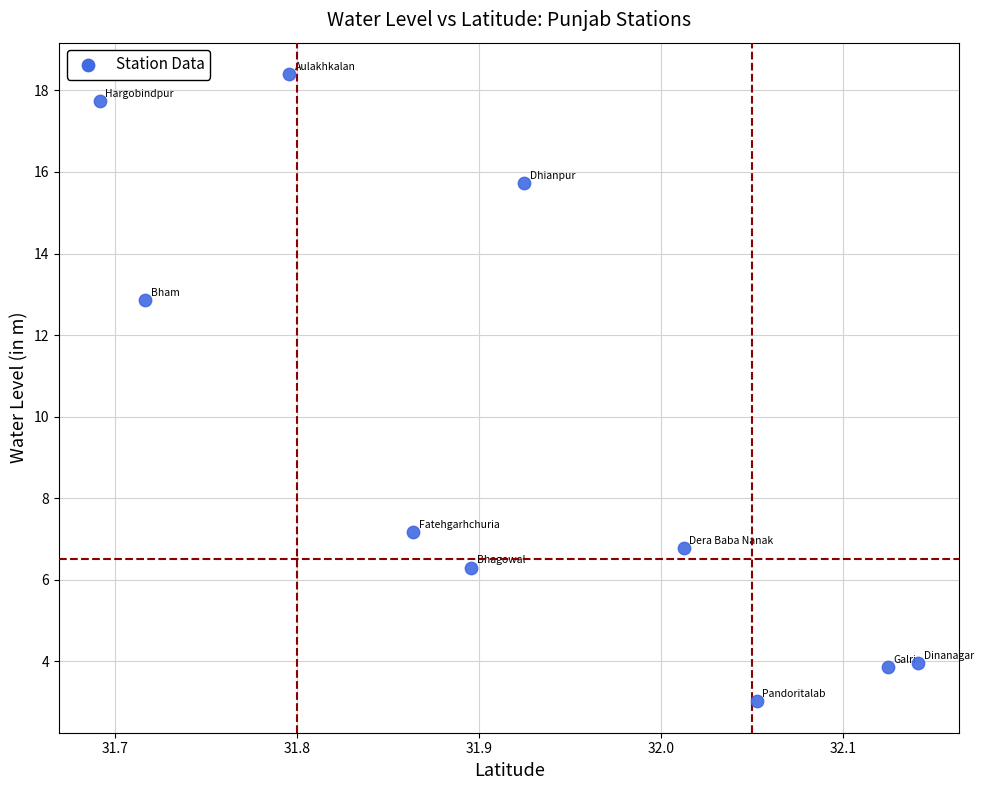

What is the range of Y values (max minus min)?

15.4